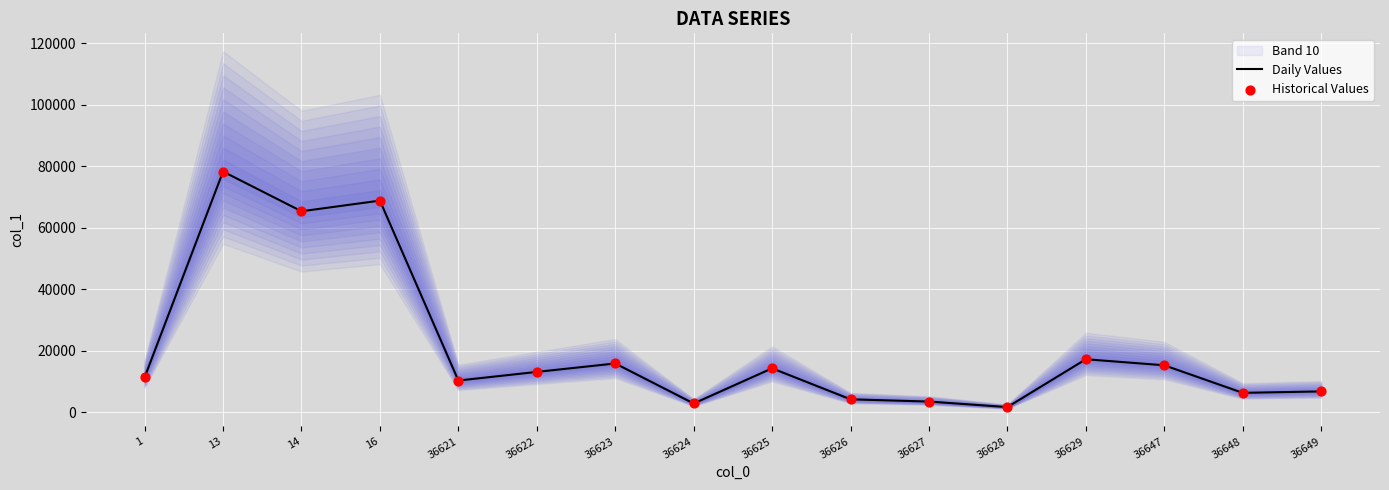

The Daily Values series shows 15271 at 36647. True or false?

True